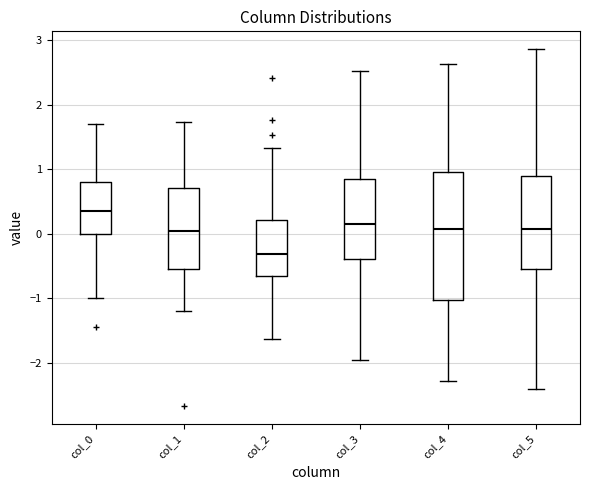

Which box's median line is the highest?

col_0